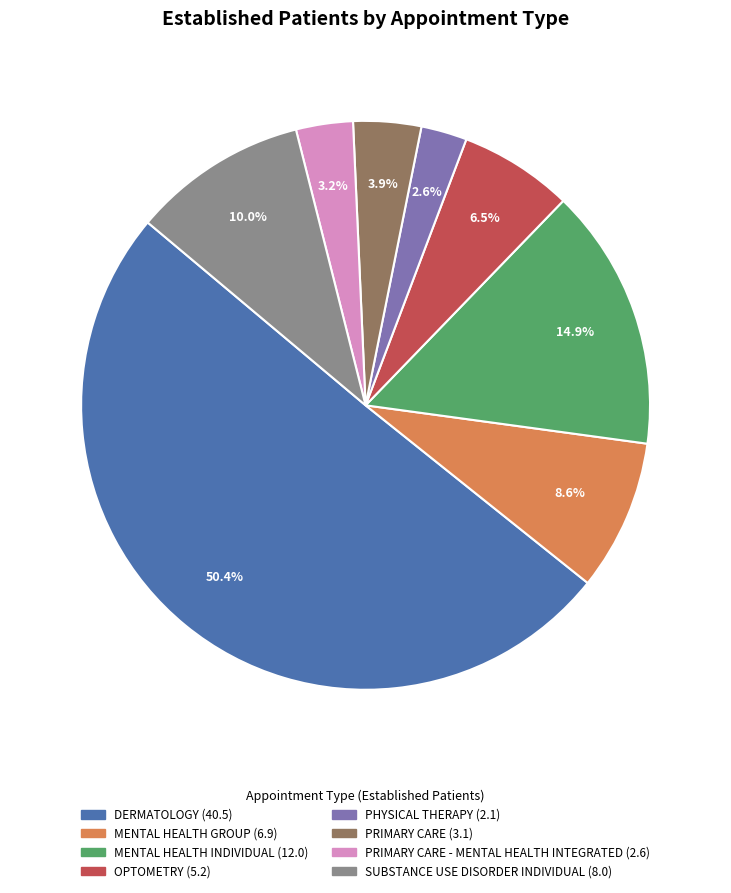

Count the number of slices in the pie.

8